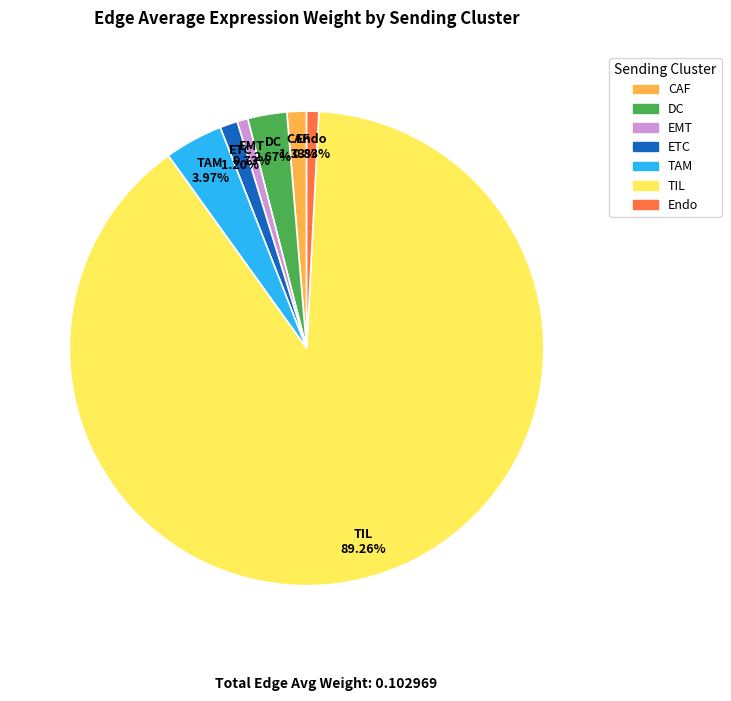

What percentage is the DC slice, to the nearest percent?

3%